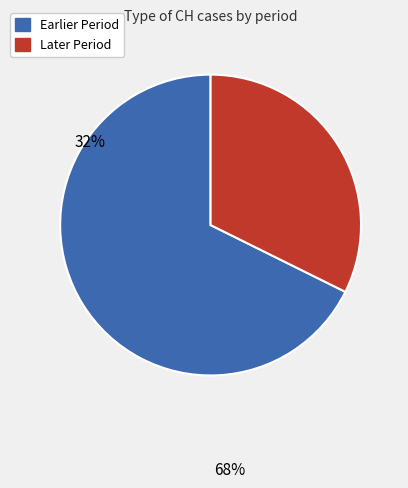

Which category accounts for the majority?

Earlier Period